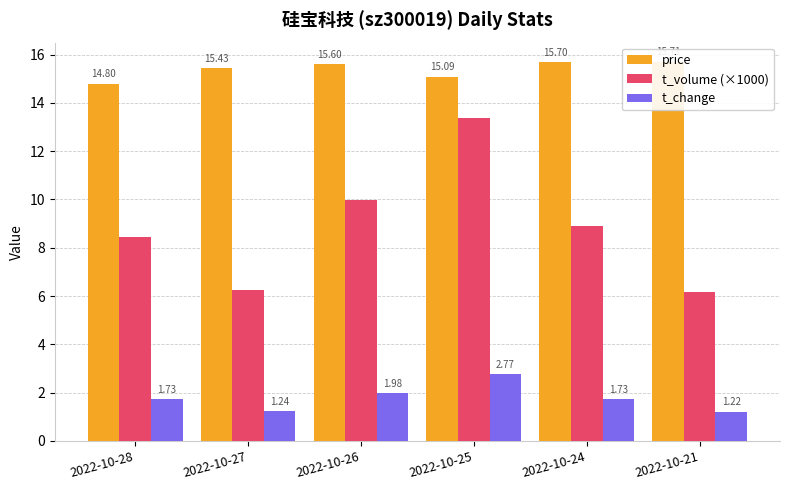

Rank the series by their average value, from lowest to highest.

t_change, t_volume (×1000), price